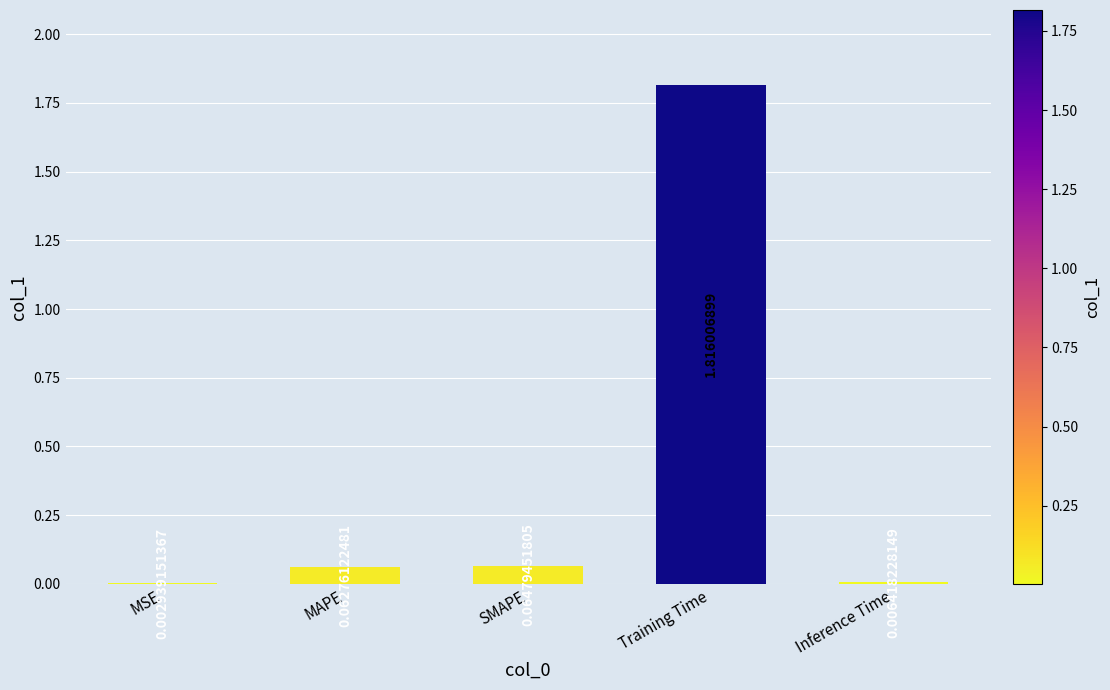

Which category has the highest value across all series?

Training Time